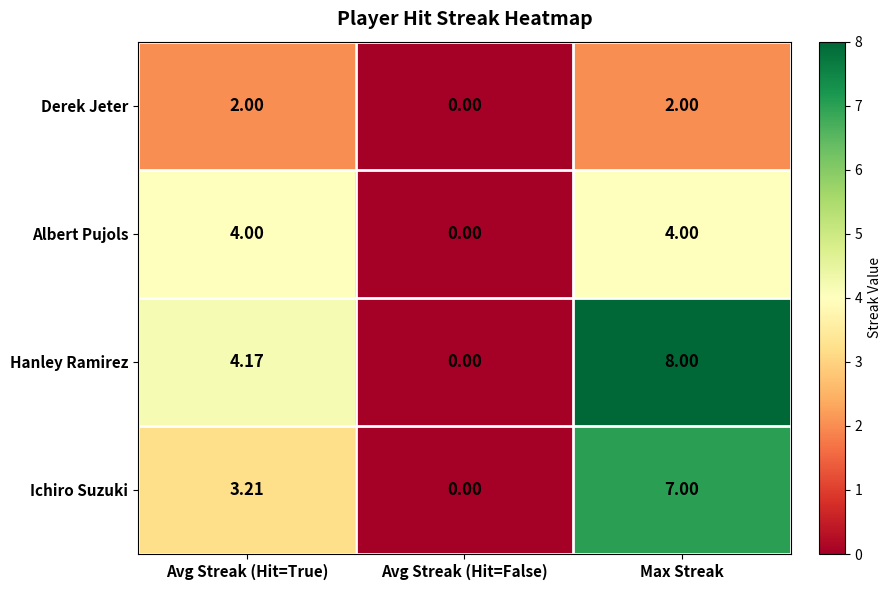

Is the value of Albert Pujols at Max Streak greater than the value of Ichiro Suzuki at Avg Streak (Hit=True)?

Yes